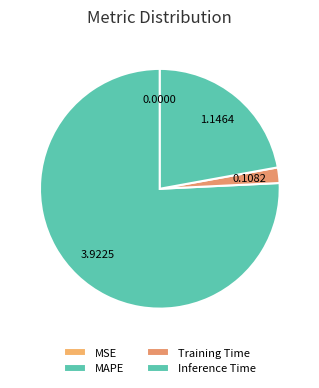

Which category has the biggest portion of the pie?

MAPE